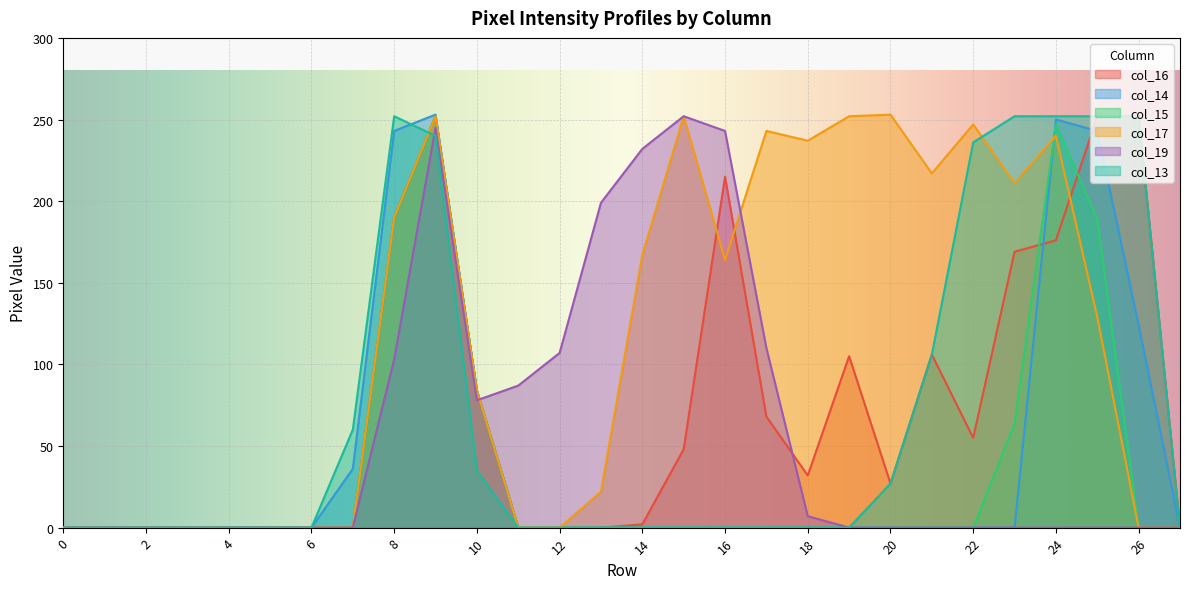

At how many categories does at least one series exceed 70?

19